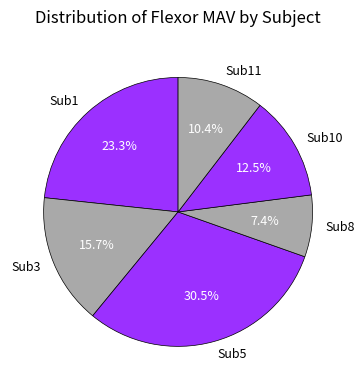

Combined, do Sub1 and Sub8 account for over 50%?

No